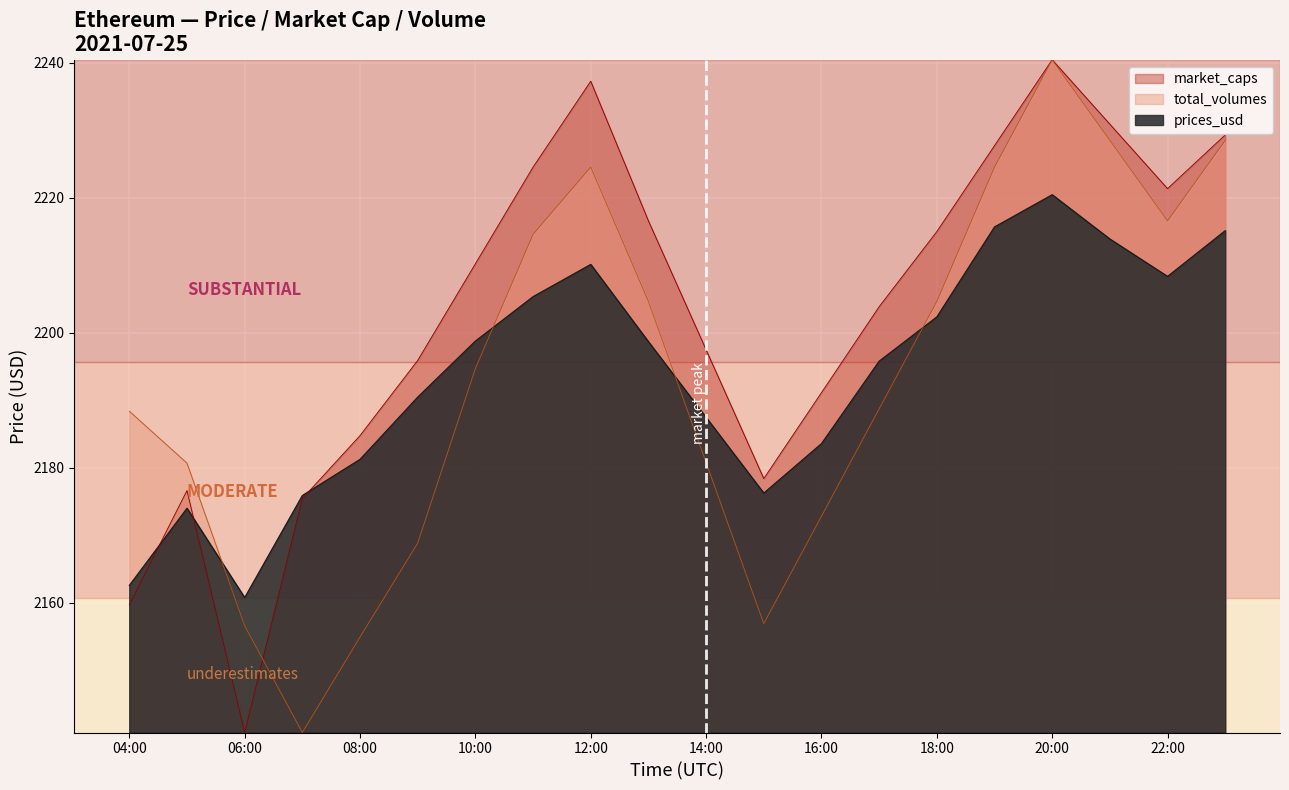

Which series has the largest total across all categories?

market_caps